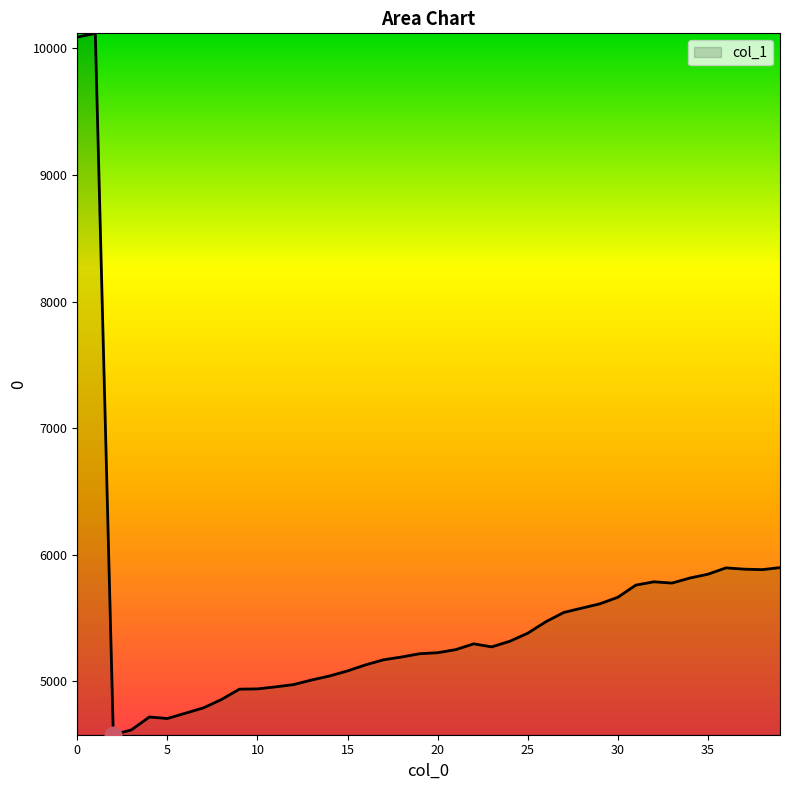

What is the minimum value shown in the chart?

4578